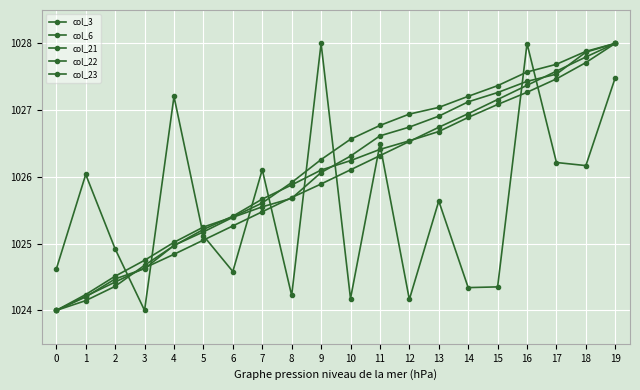

Does the chart have visible grid lines?

Yes